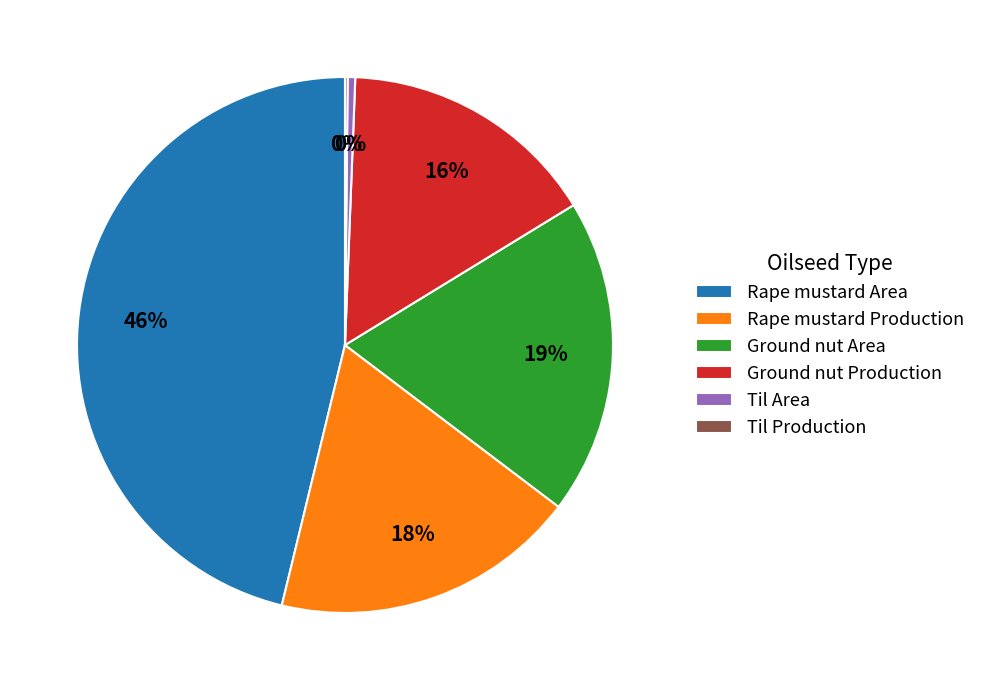

True or false: Til Area accounts for 9% of the total.

False